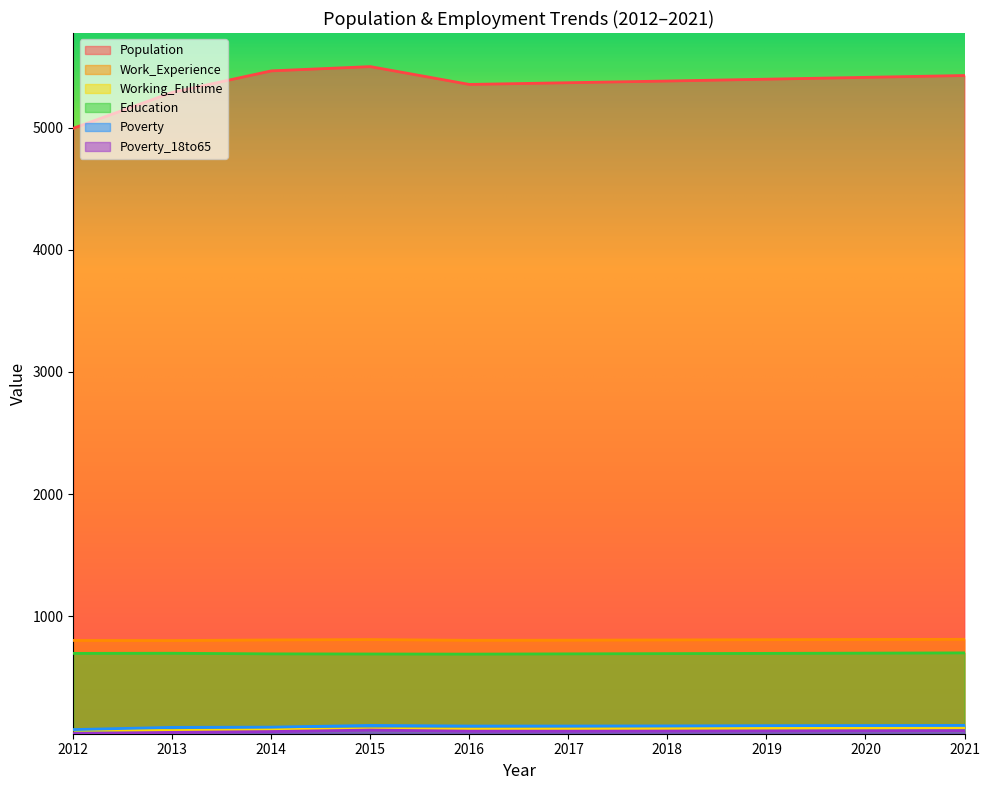

What is the total value across all series at 2018?

7119